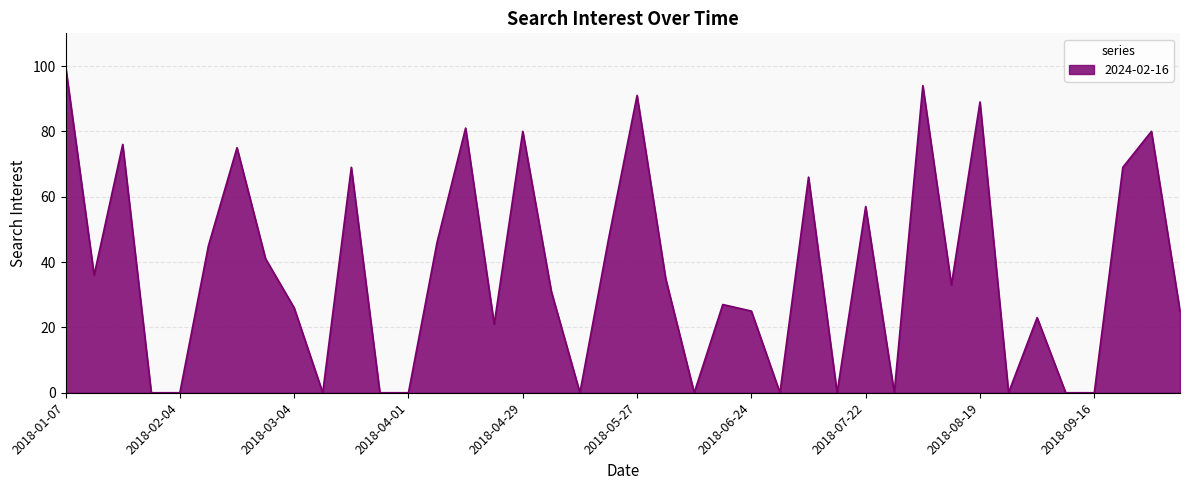

How many lines are shown in the chart?

1